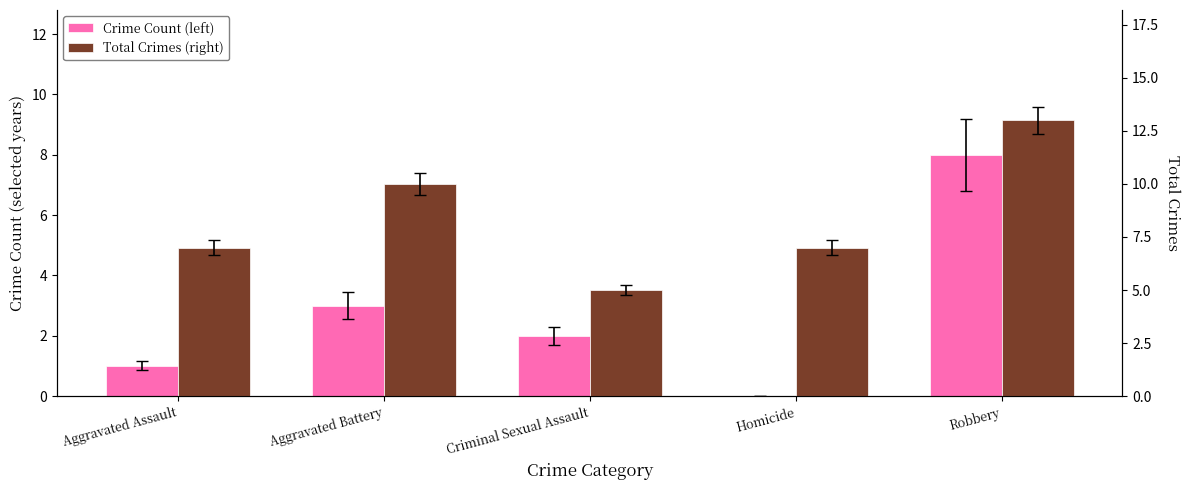

Is it true that Crime Count (left) equals 3 at Aggravated Battery?

True